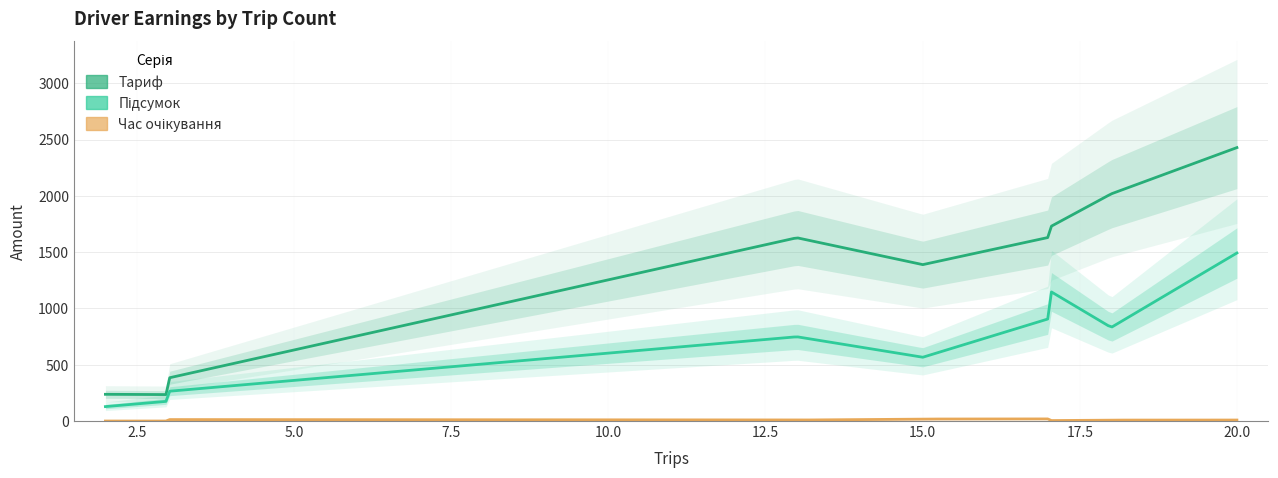

How many interior local peaks does the Час очікування series have?

1